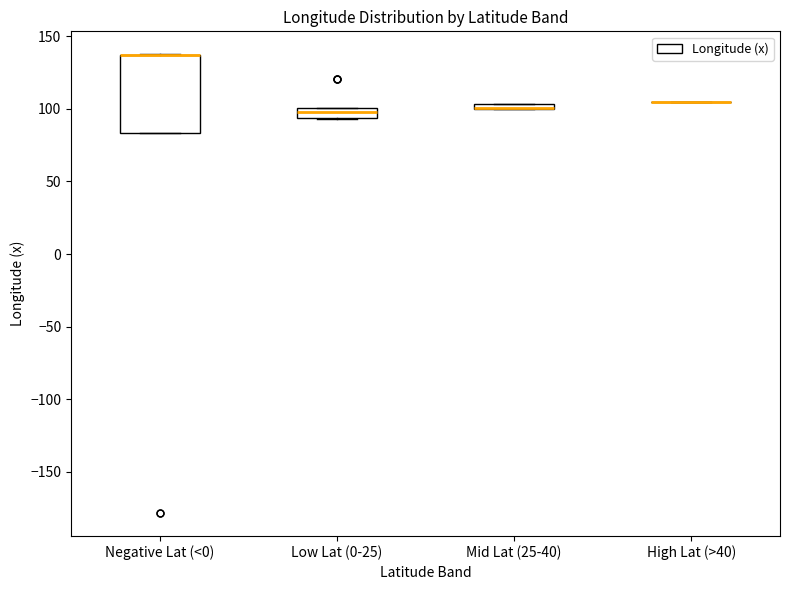

Where is the lower edge of the box for Low Lat (0-25) on the y-axis? The values are not printed on the chart, so give them approximately, as read against the axis.

95